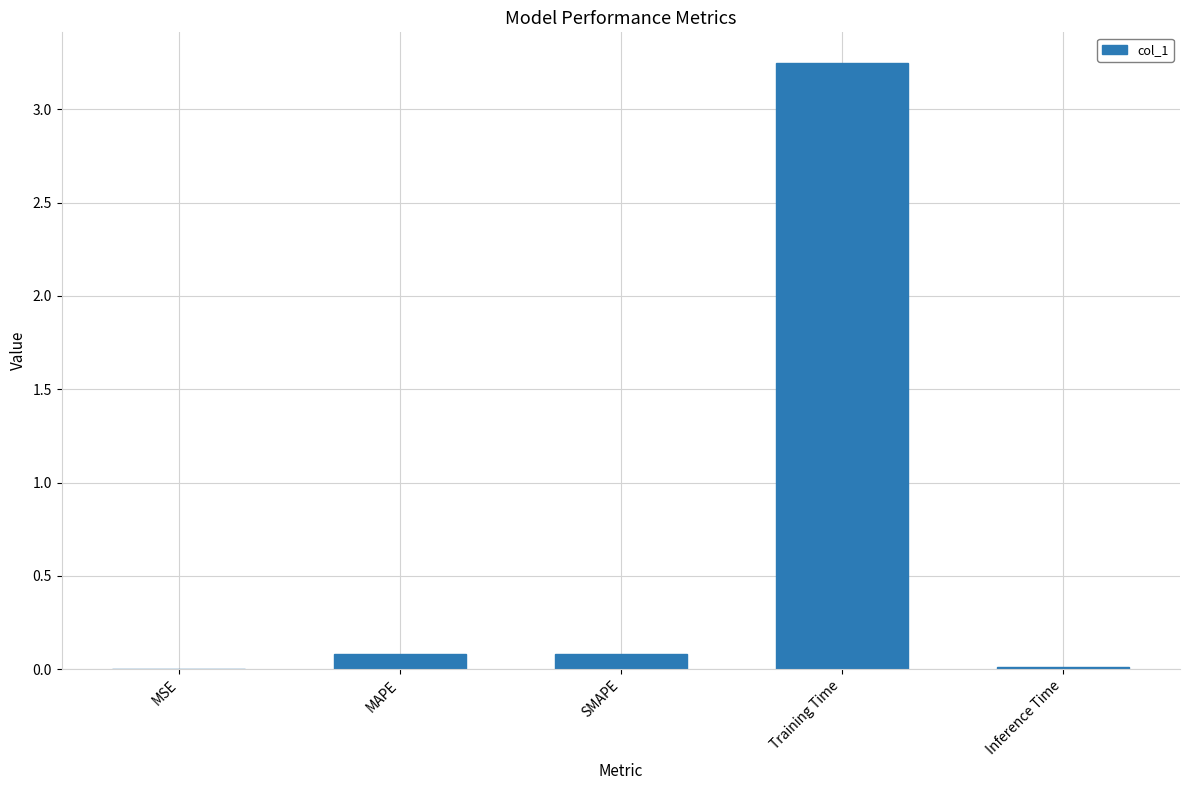

How many data points does each series have?

5